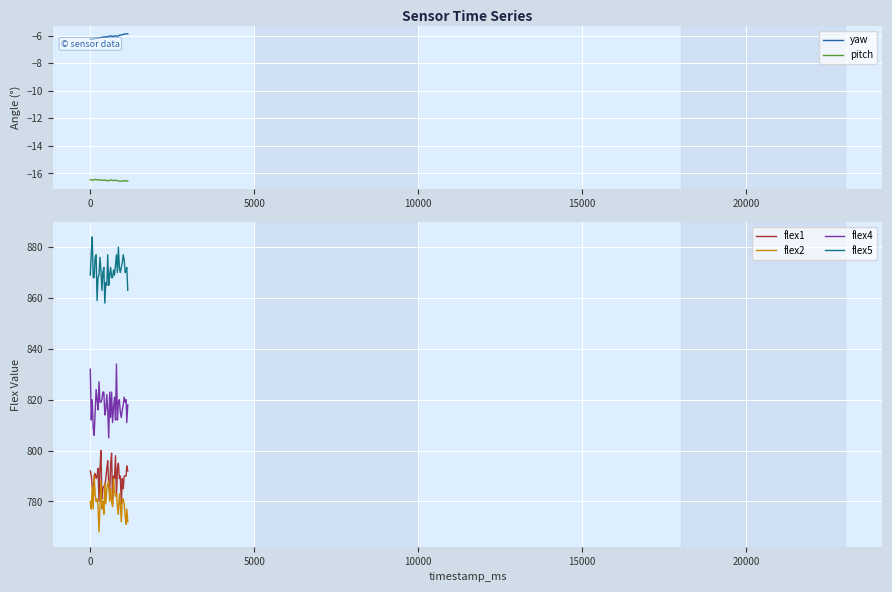

True or false: flex2 and flex4 intersect in this chart.

False